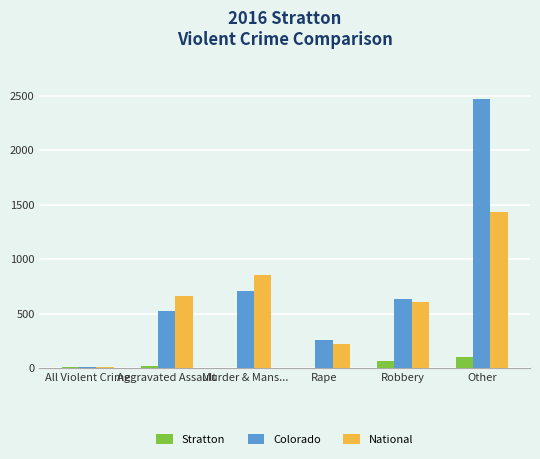

Which series changed the most between Rape and Robbery?

National